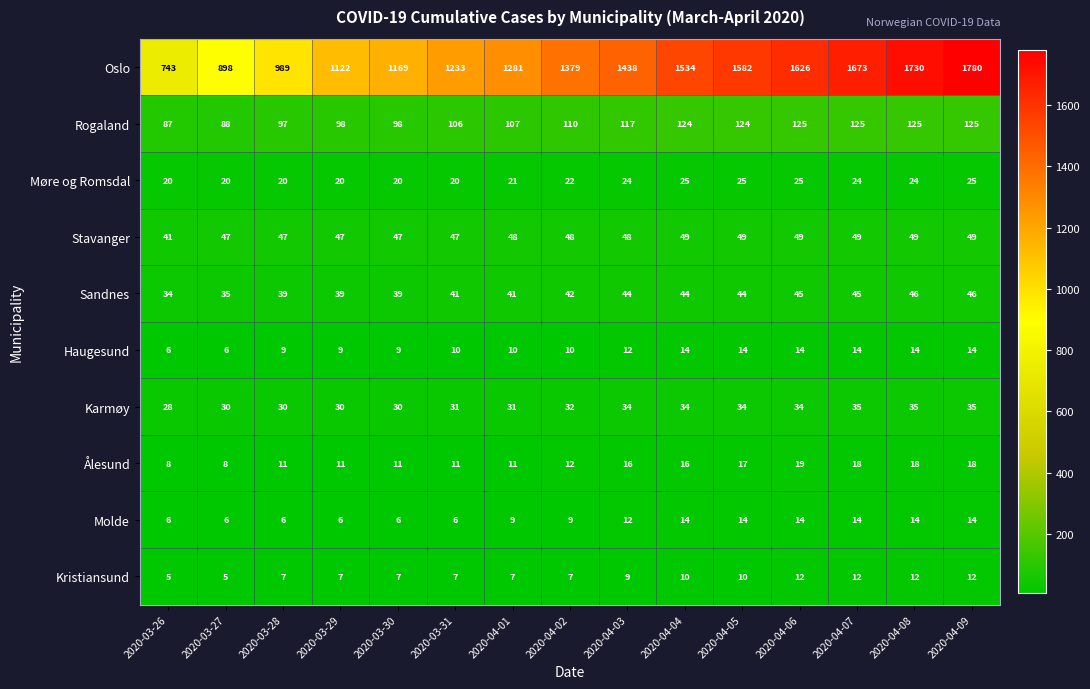

The Stavanger series shows 16 at 2020-04-08. True or false?

False